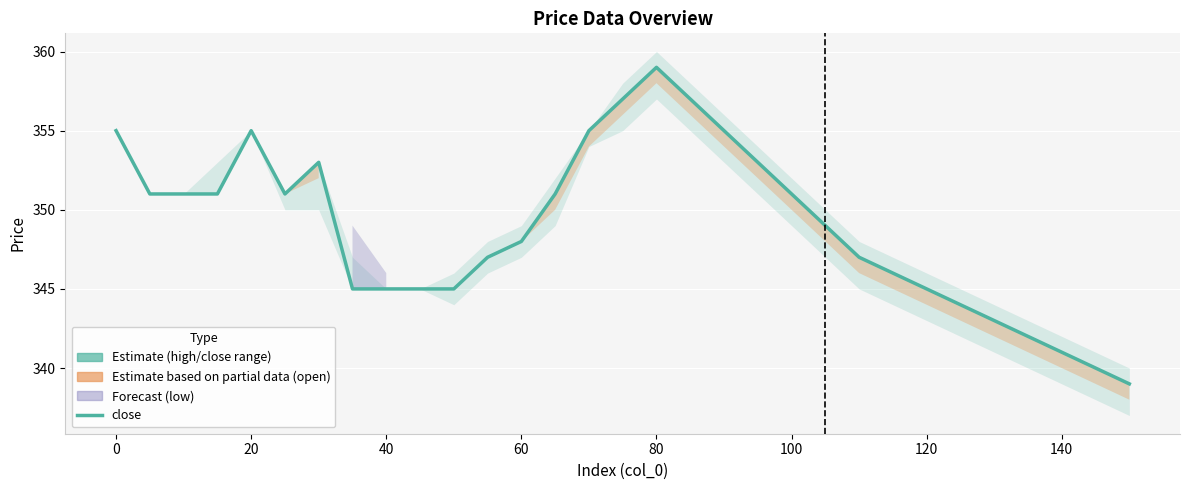

What is the value of the 29th point from the left?

341